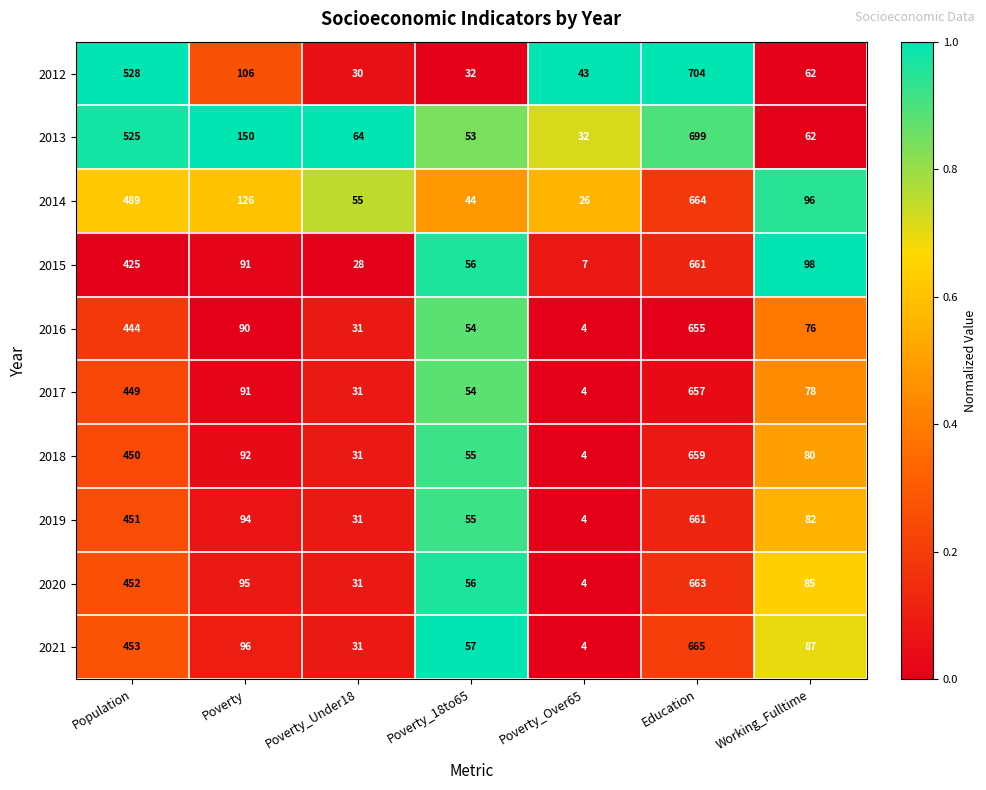

At which category is the sum across all series the highest?

Education